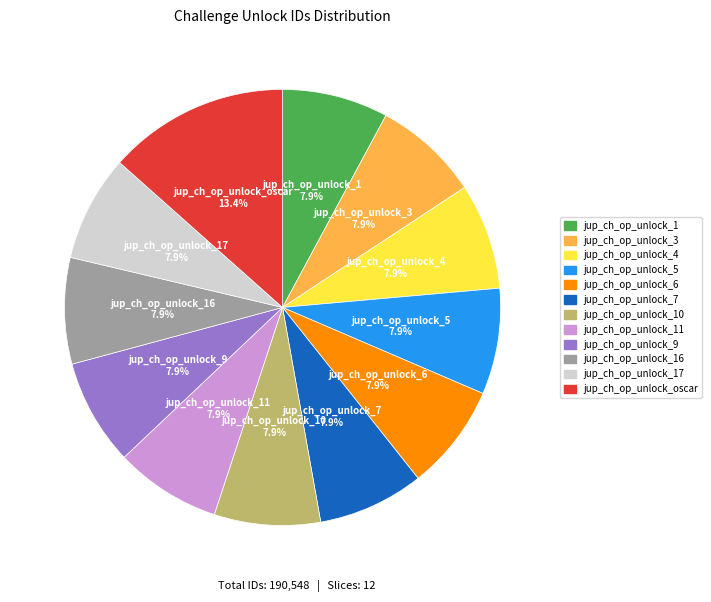

Is there a majority slice in this chart?

No